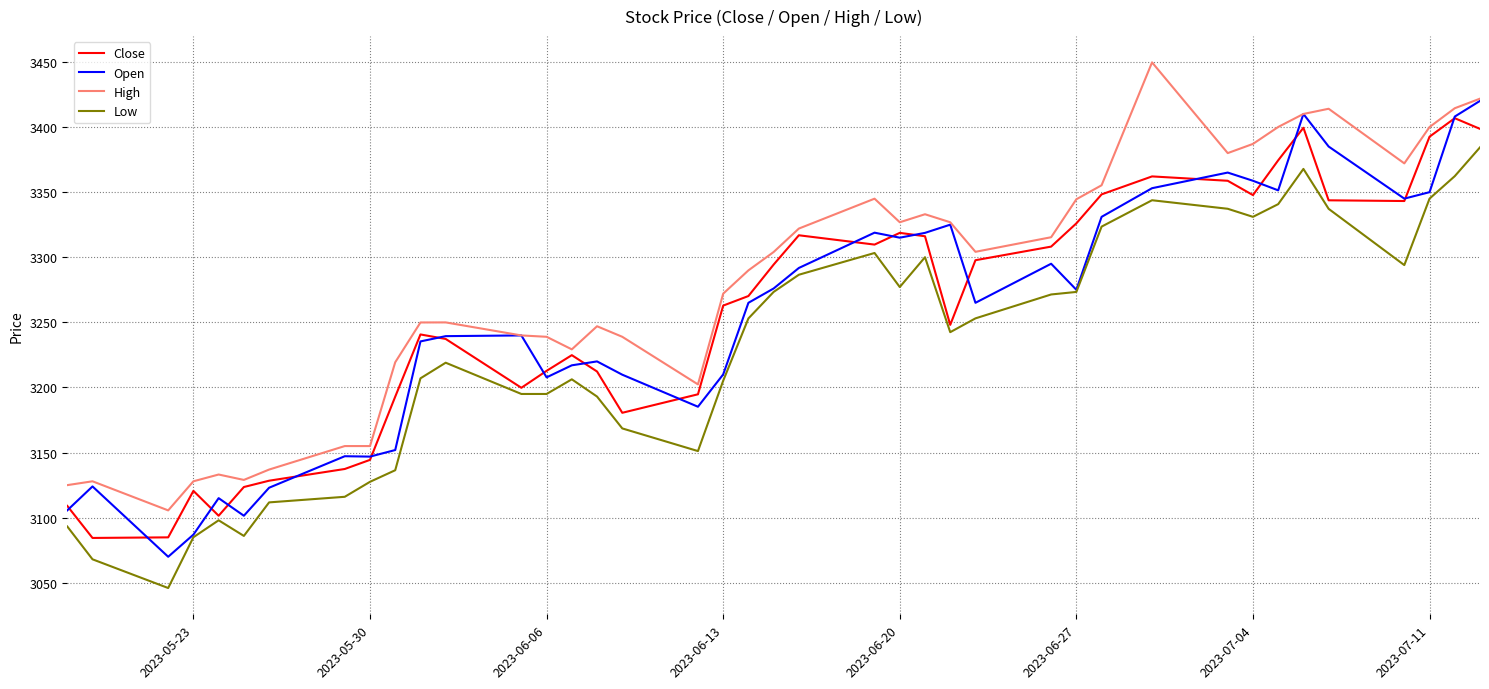

Which series has the largest total across all categories?

High